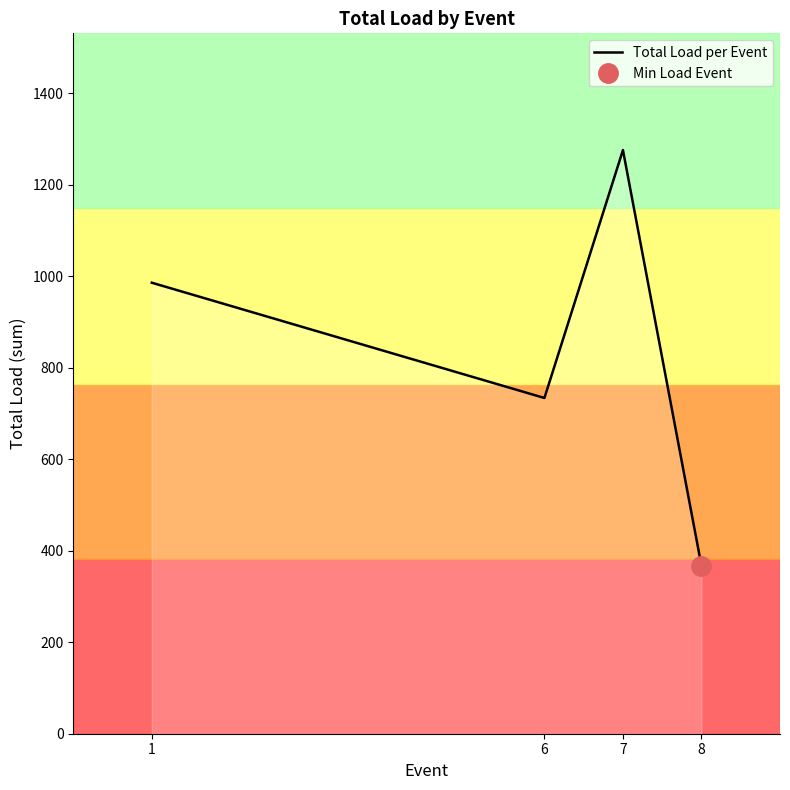

Which has a higher value, 6 or 8?

6